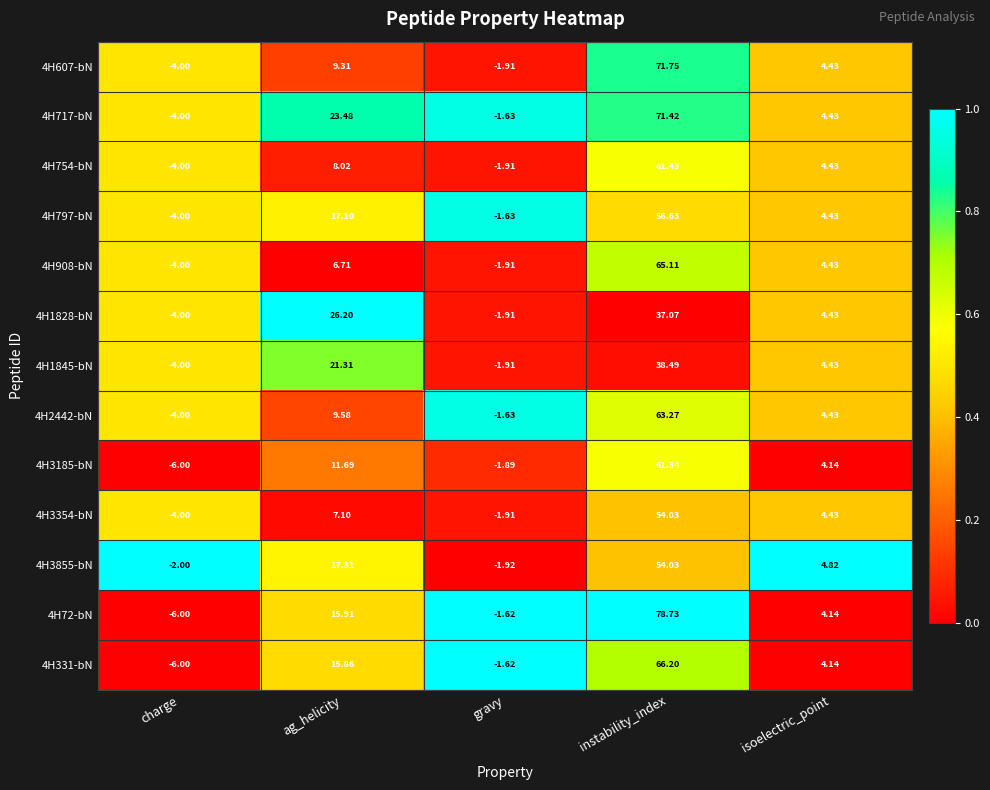

Which category has the lowest value in the 4H754-bN series?

charge